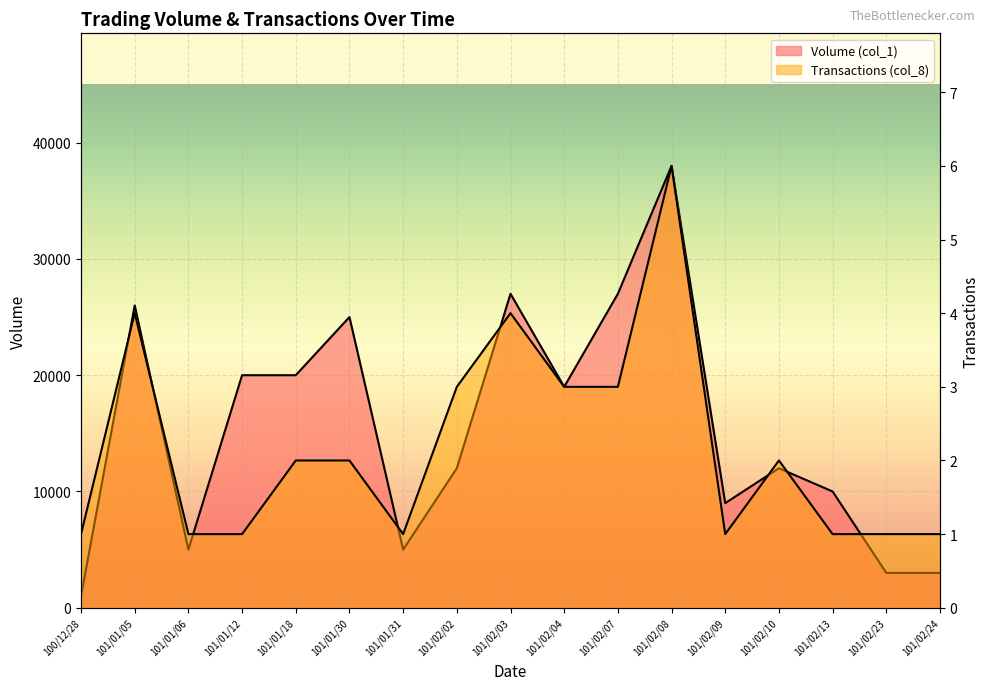

List the series in order of their peak value, lowest first.

Transactions (col_8), Volume (col_1)